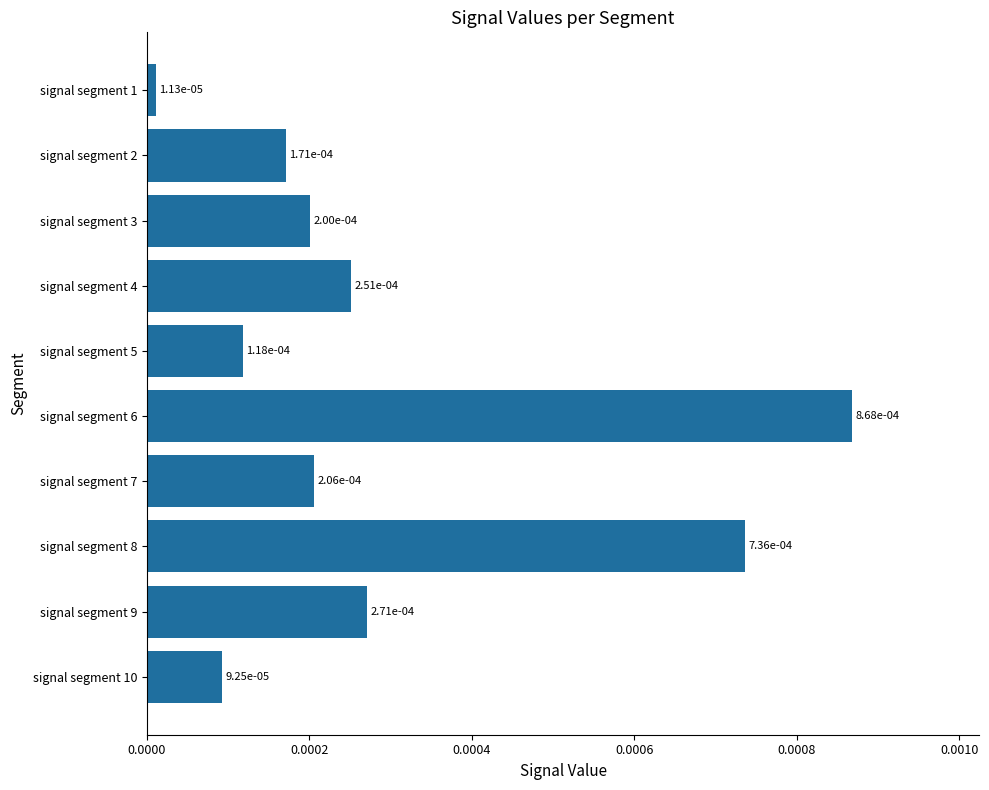

How many distinct data groups are displayed?

1